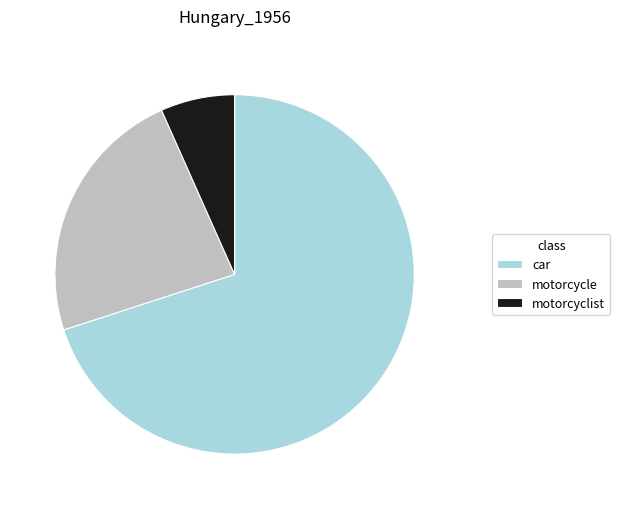

Is there a majority slice in this chart?

Yes